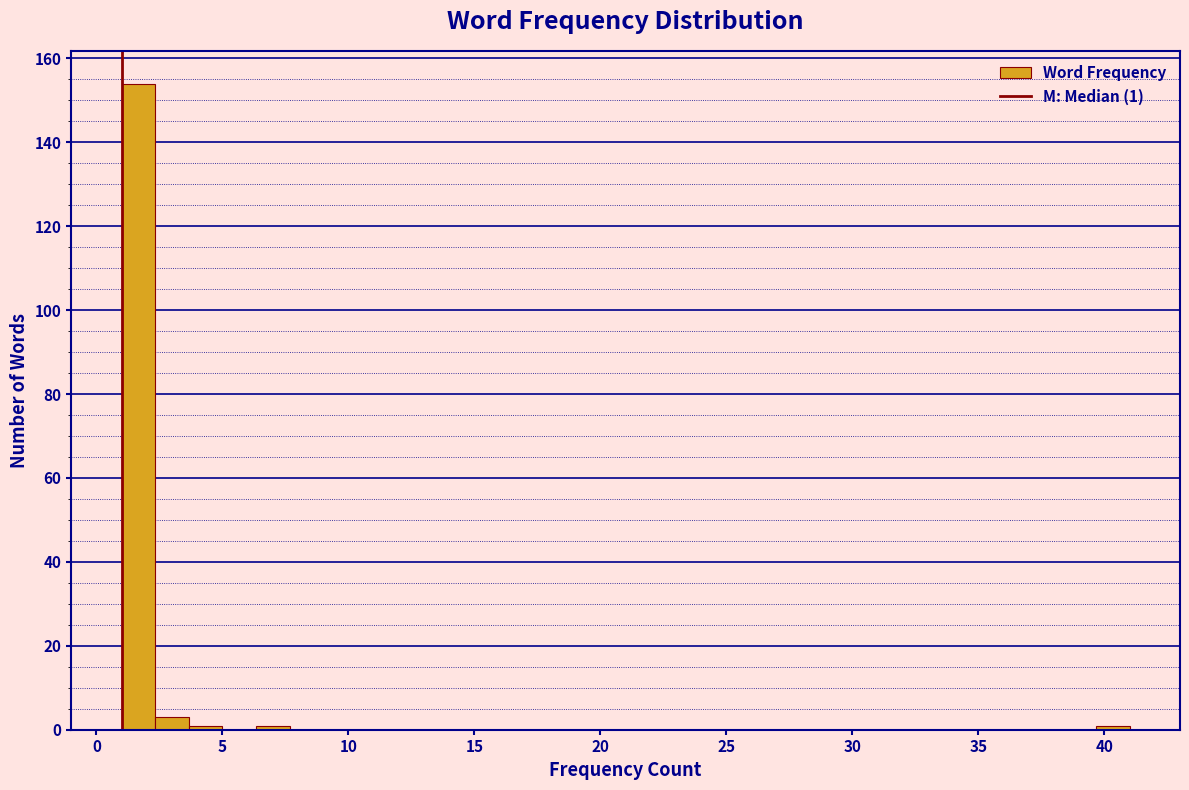

Around what value on the x-axis is the tallest bar? Give the approximate position of its centre, as read against the axis.

1.5